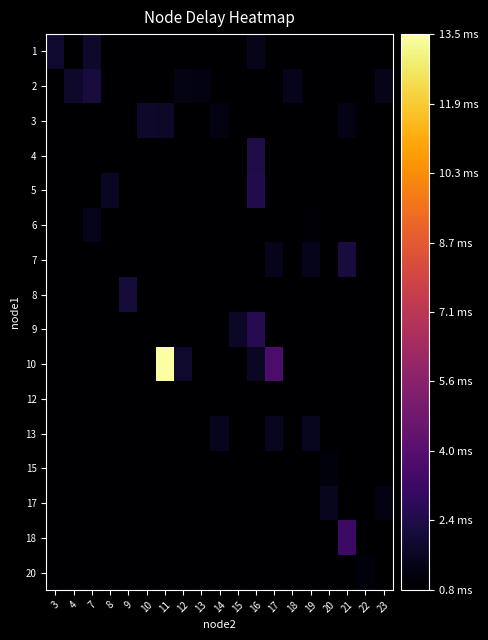

Which has a higher value, 20 or 17?

20